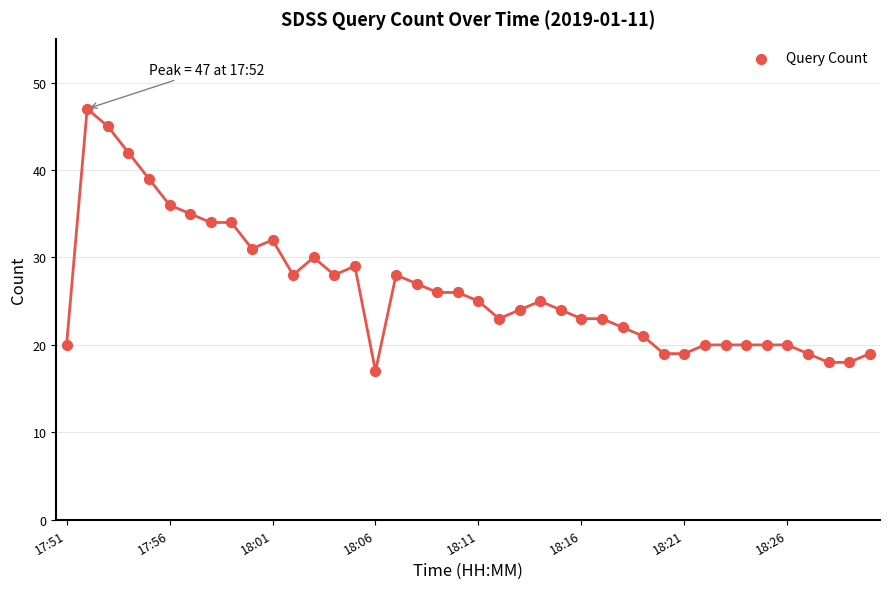

What is the range of Y values (max minus min)?

30